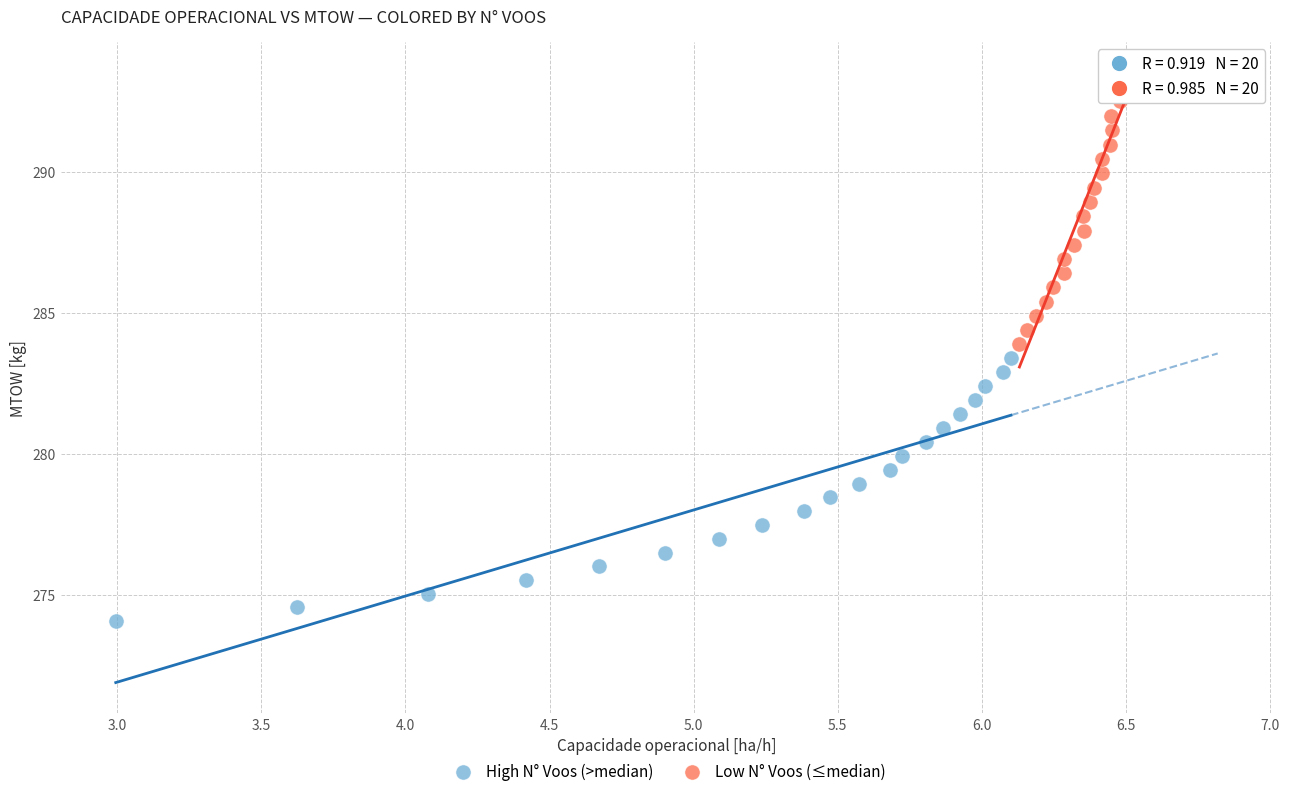

Which series contains the lowest Y value?

High N° Voos (>median)